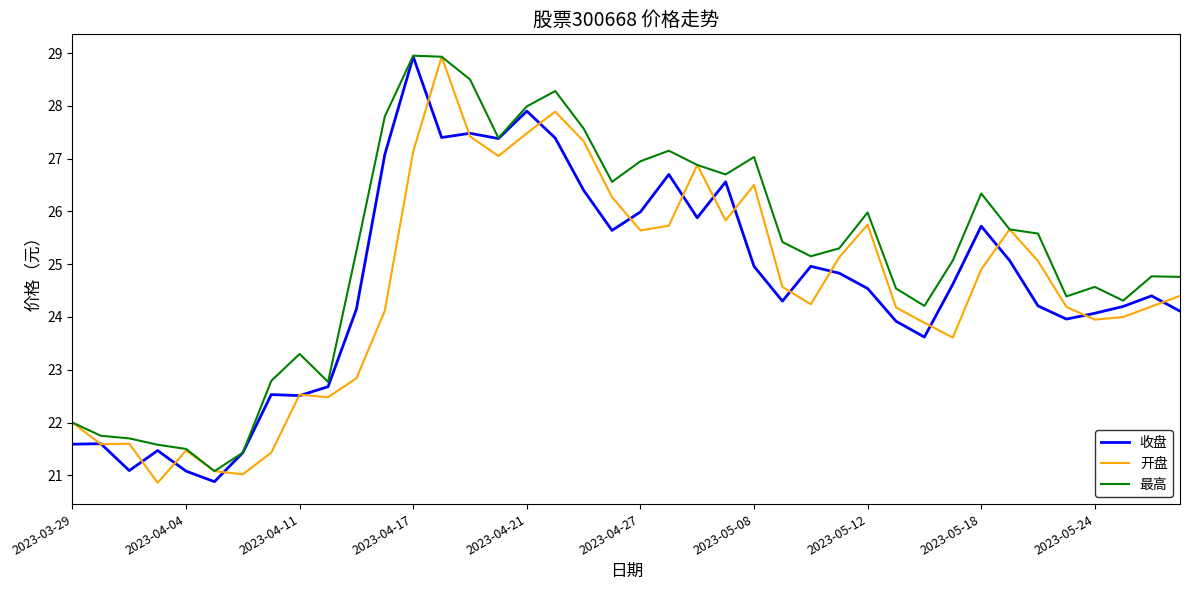

What is the minimum value shown in the chart?

20.9